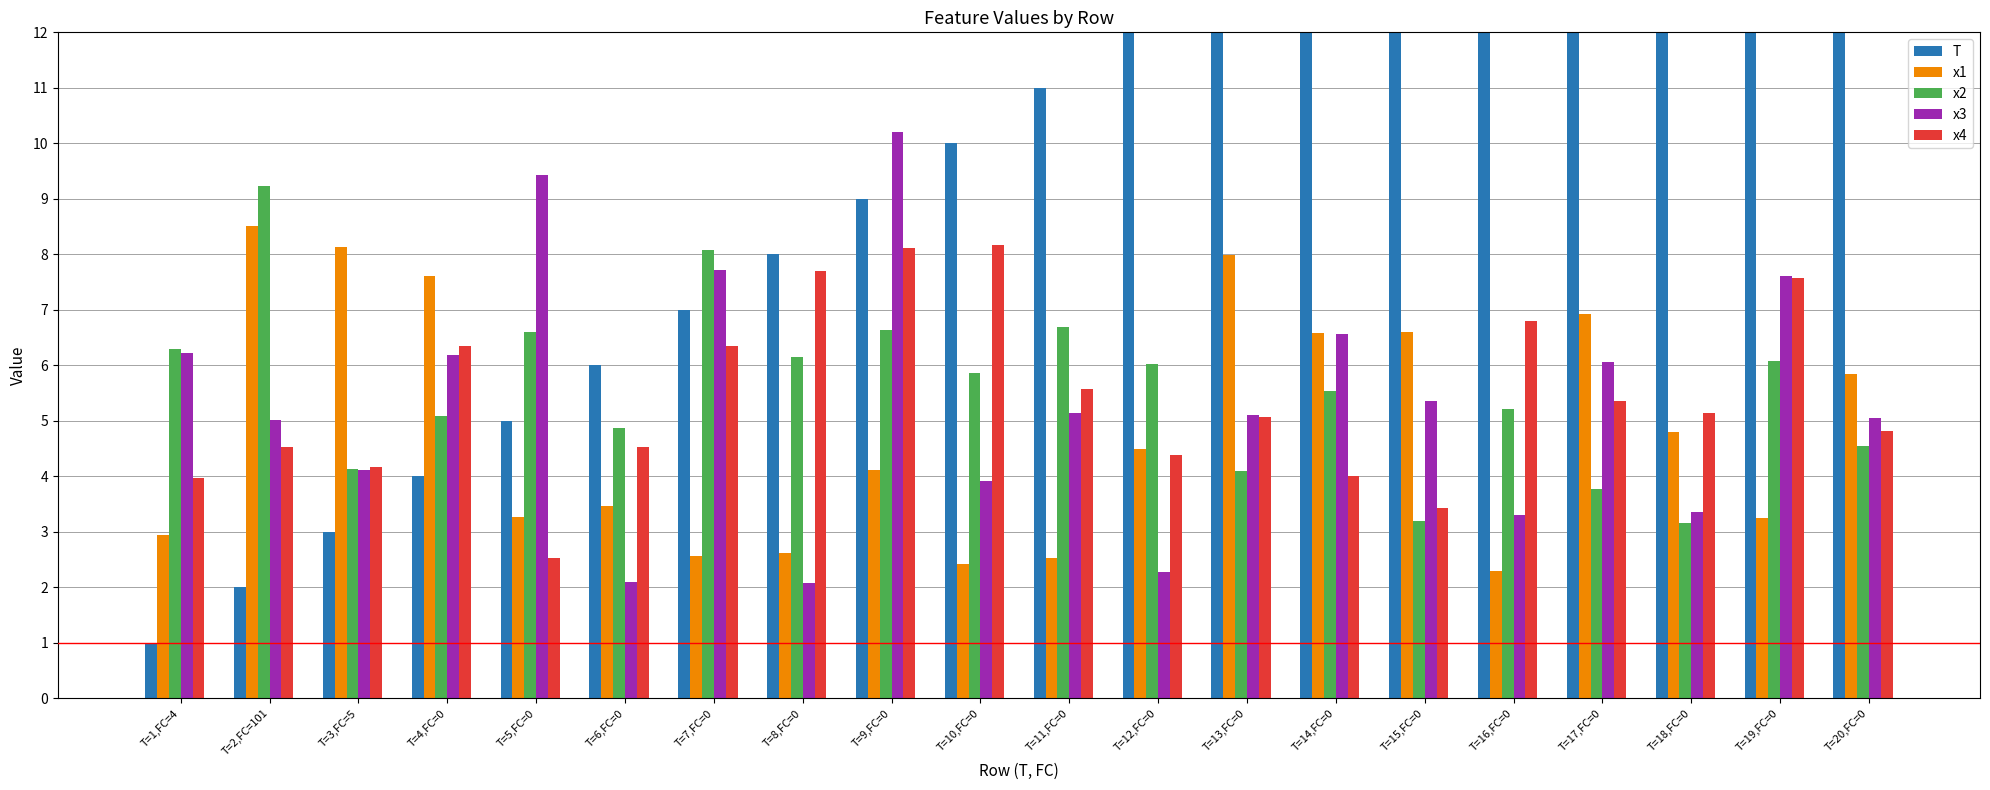

Between T=3,FC=5 and T=15,FC=0, which is larger?

T=15,FC=0